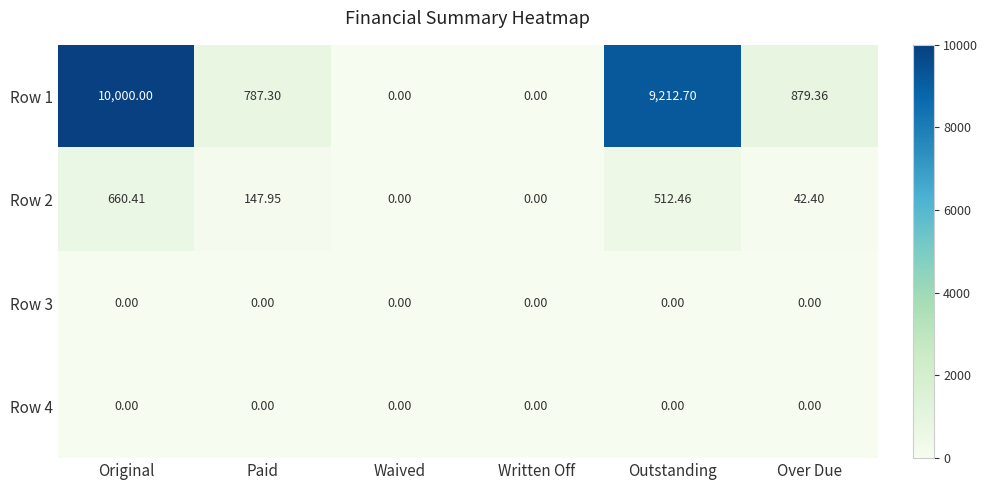

Where does the Row 2 series first go above 147?

Original